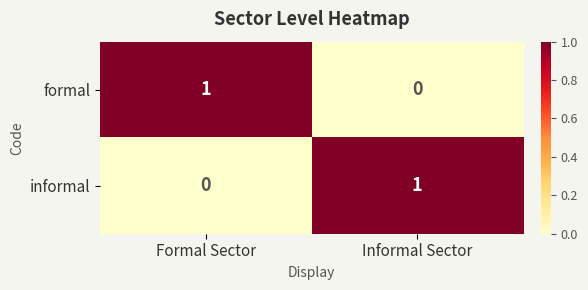

At which label does formal reach its minimum?

Informal Sector